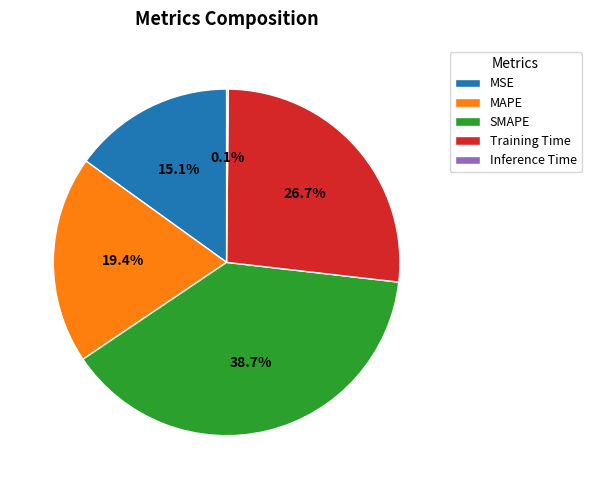

To the nearest percent, what portion does SMAPE represent?

39%